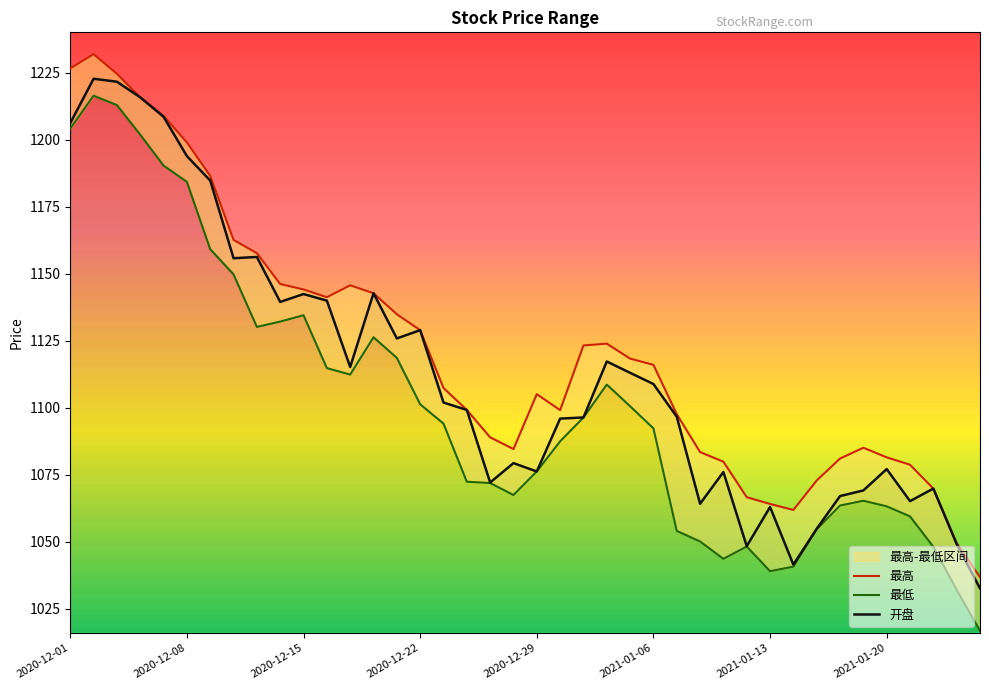

Which series has the largest range (max minus min)?

最低